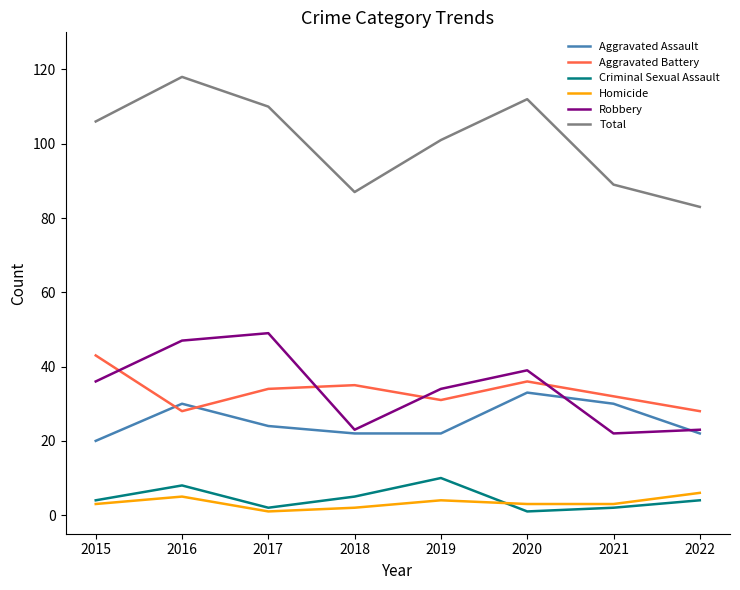

What value does the Total series have at 2016, to the nearest 5?

120